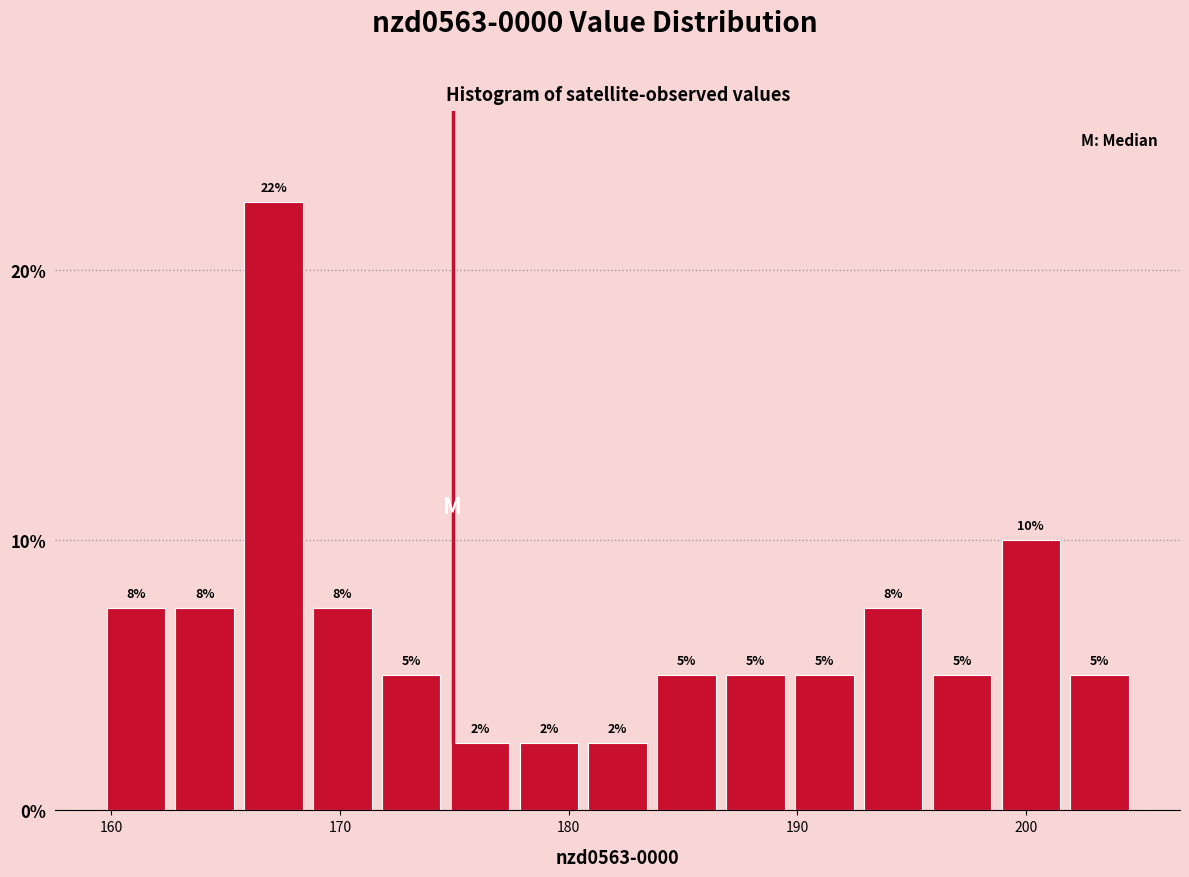

Around what value on the x-axis is the tallest bar? Give the approximate position of its centre, as read against the axis.

167